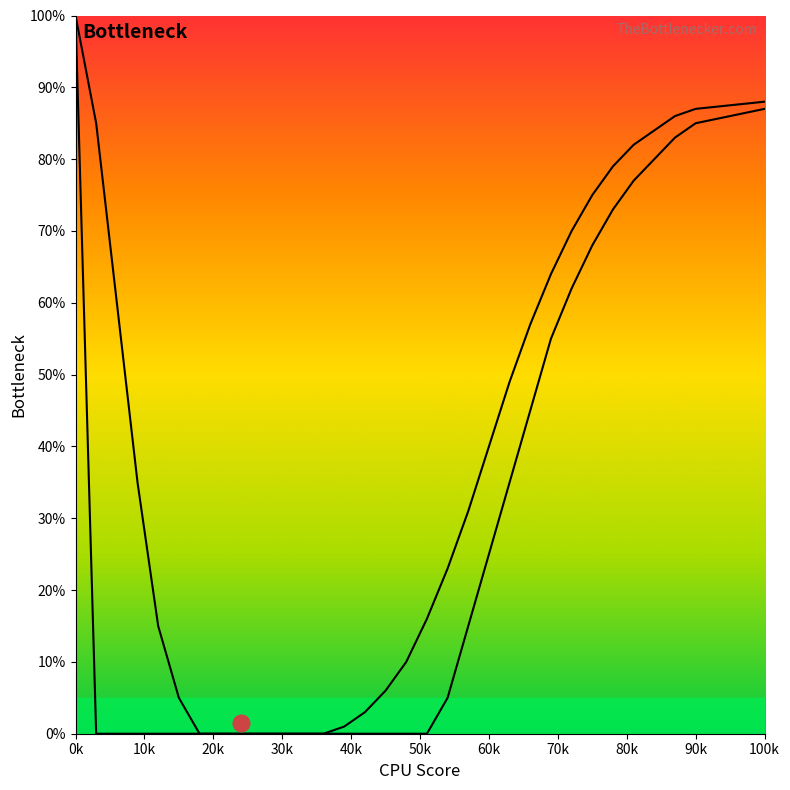

How many values in the curve1 series exceed 0?

15